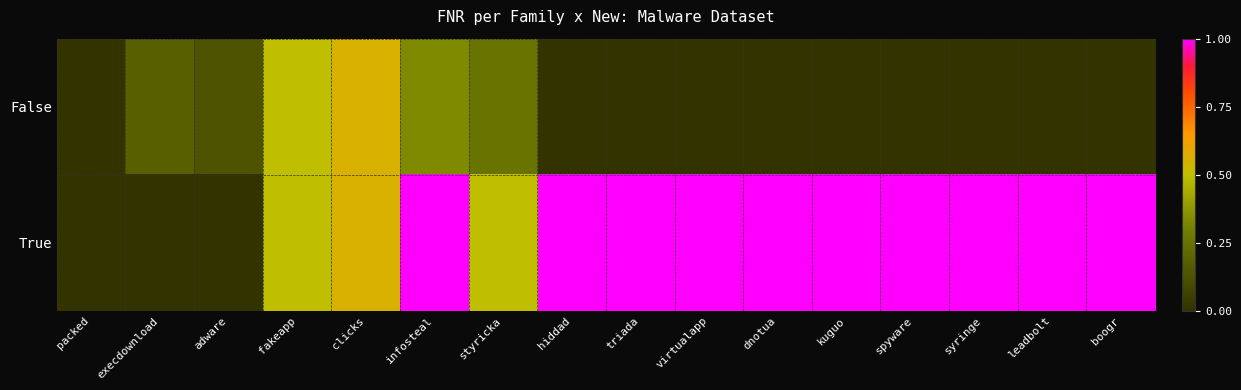

Reading left to right, list all the values displayed in this chart.

False: packed=0.0	execdownload=0.2	adware=0.1	fakeapp=0.5	clicks=0.6	infosteal=0.3	styricka=0.2	hiddad=0.0	triada=0.0	virtualapp=0.0	dnotua=0.0	kuguo=0.0	spyware=0.0	syringe=0.0	leadbolt=0.0	boogr=0.0
True: packed=0.0	execdownload=0.0	adware=0.0	fakeapp=0.5	clicks=0.6	infosteal=1.0	styricka=0.5	hiddad=1.0	triada=1.0	virtualapp=1.0	dnotua=1.0	kuguo=1.0	spyware=1.0	syringe=1.0	leadbolt=1.0	boogr=1.0